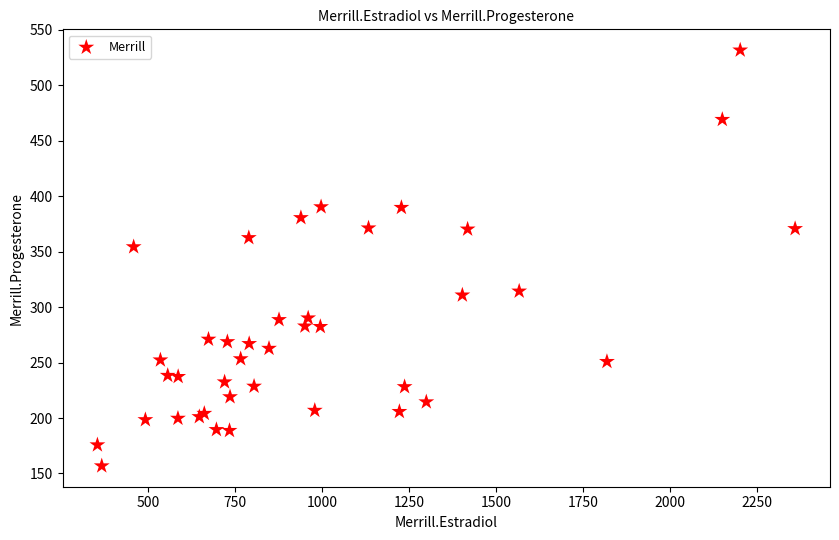

What Y value in the scatter plot is closest to 344?

354.4